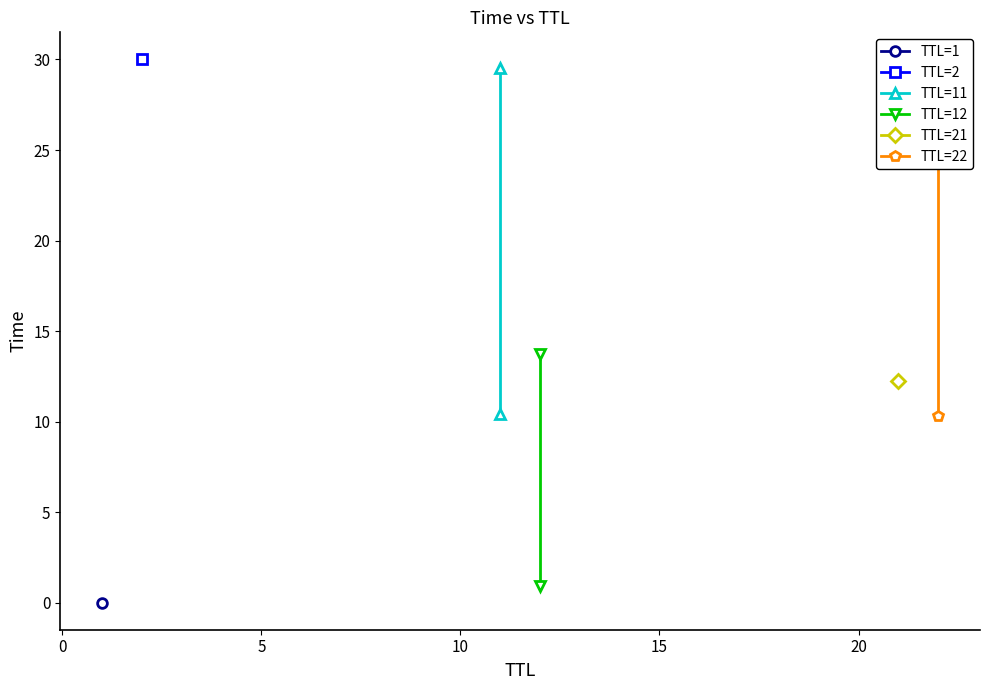

What is the difference between the maximum and minimum values in the TTL=22 series?

19.0